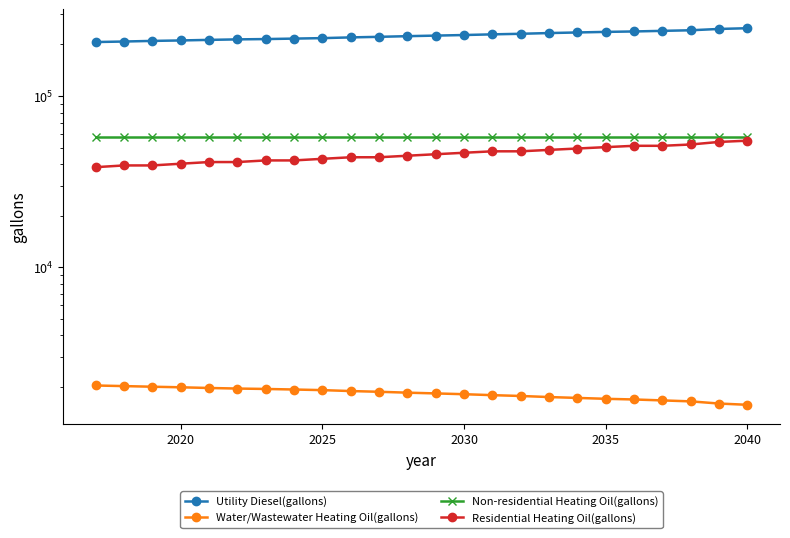

How many lines are shown in the chart?

4